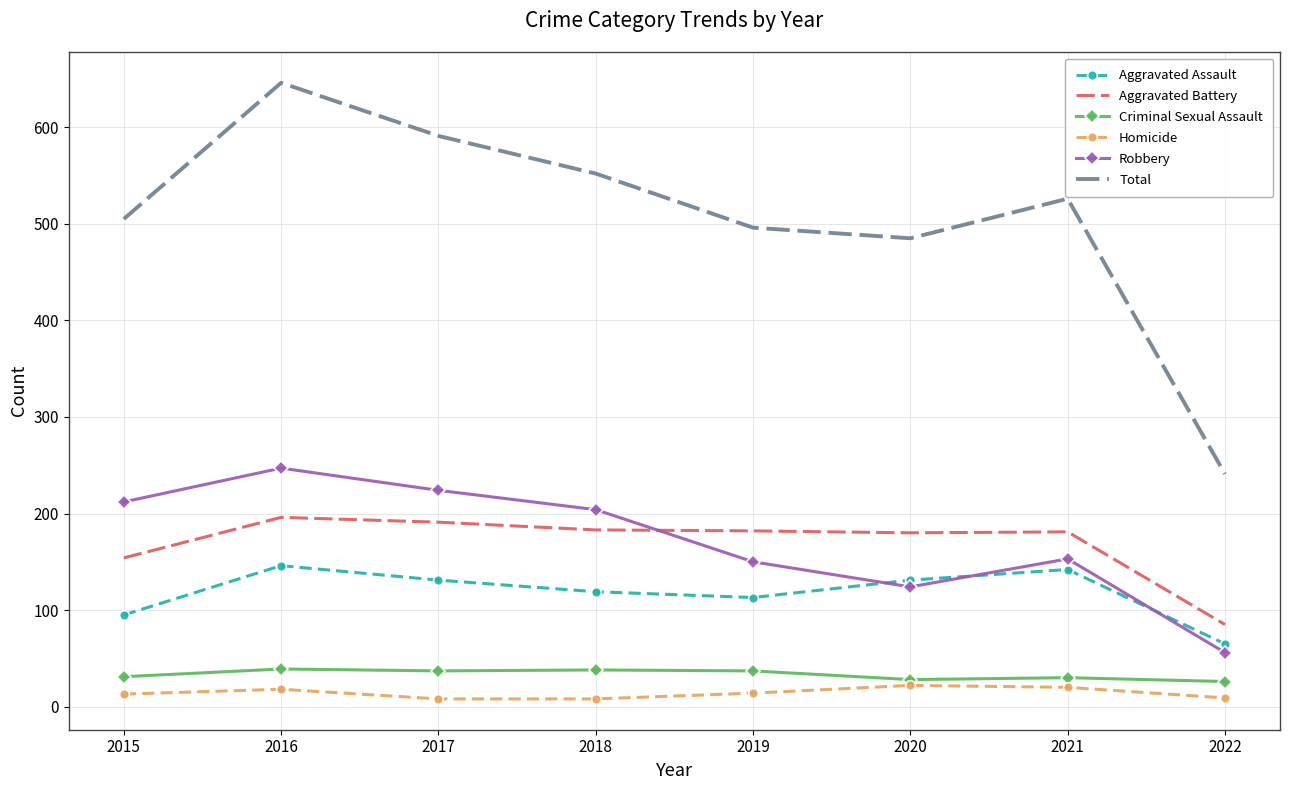

True or false: Aggravated Assault and Total intersect in this chart.

False